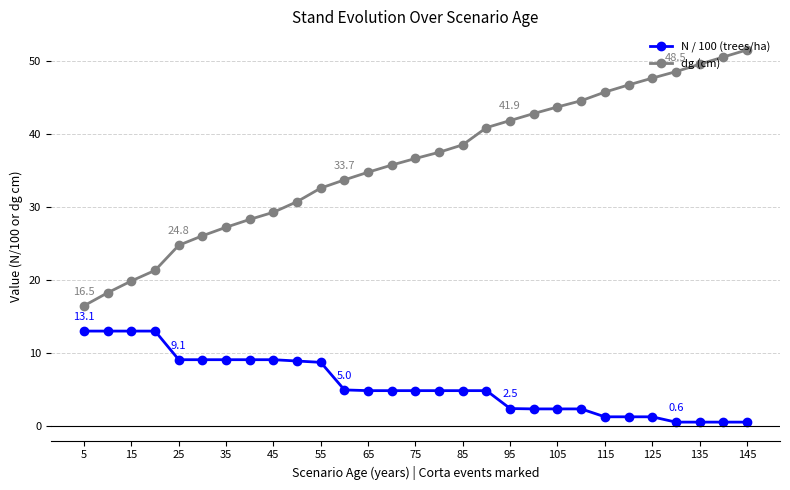

What is the average value of the dg (cm) series?

36.1